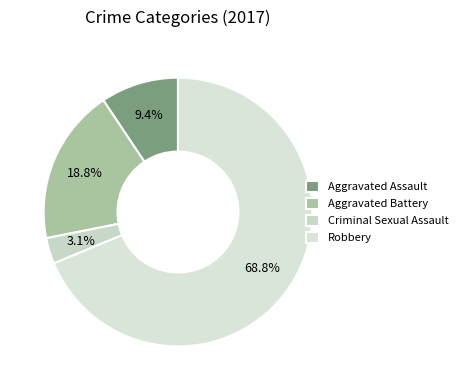

To the nearest percent, what is the difference between the Aggravated Assault and Robbery slice percentages?

59%